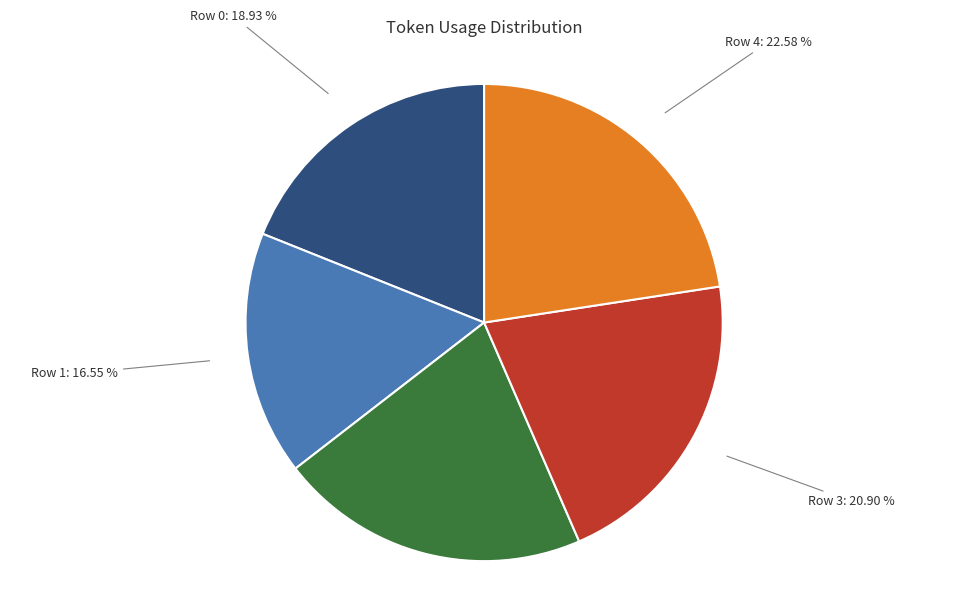

Which category has the biggest portion of the pie?

Row 4